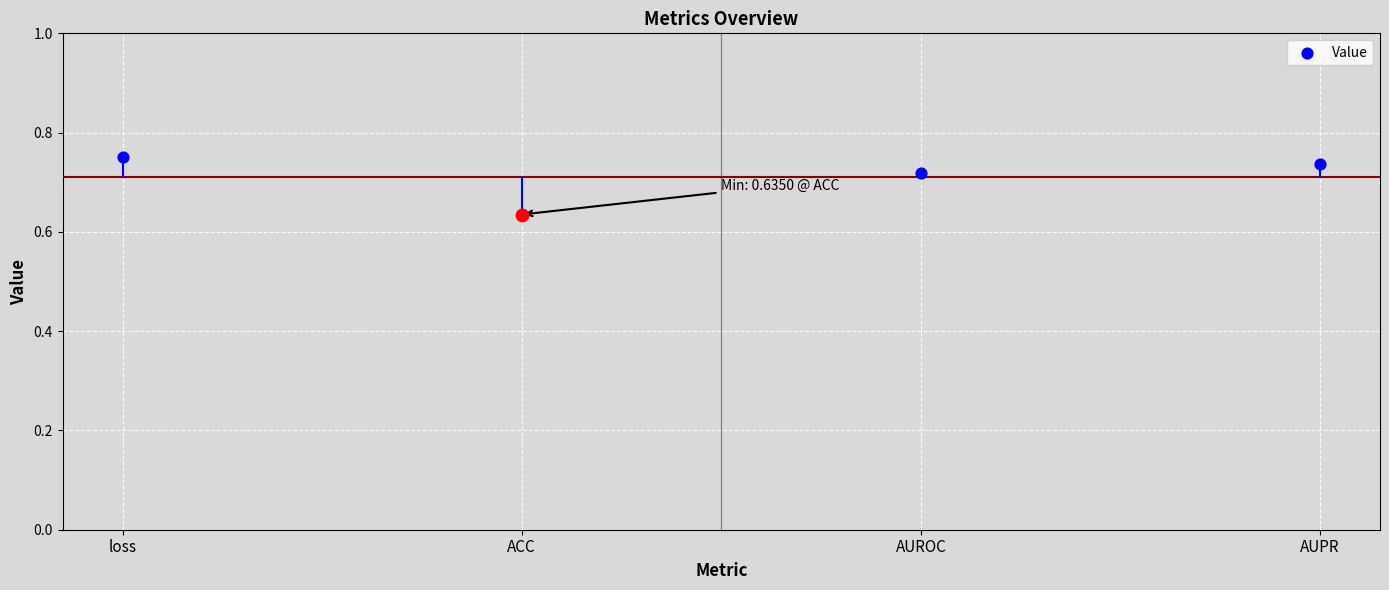

Which has a higher value, AUROC or ACC?

AUROC